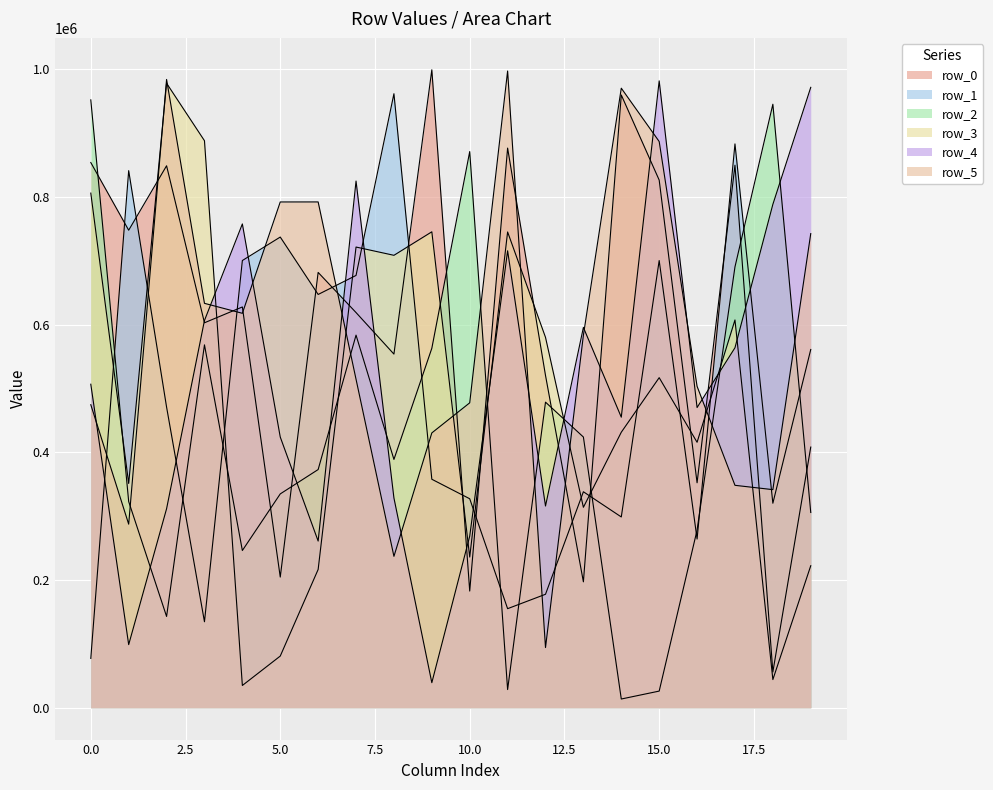

Which series has the widest spread of values?

row_3